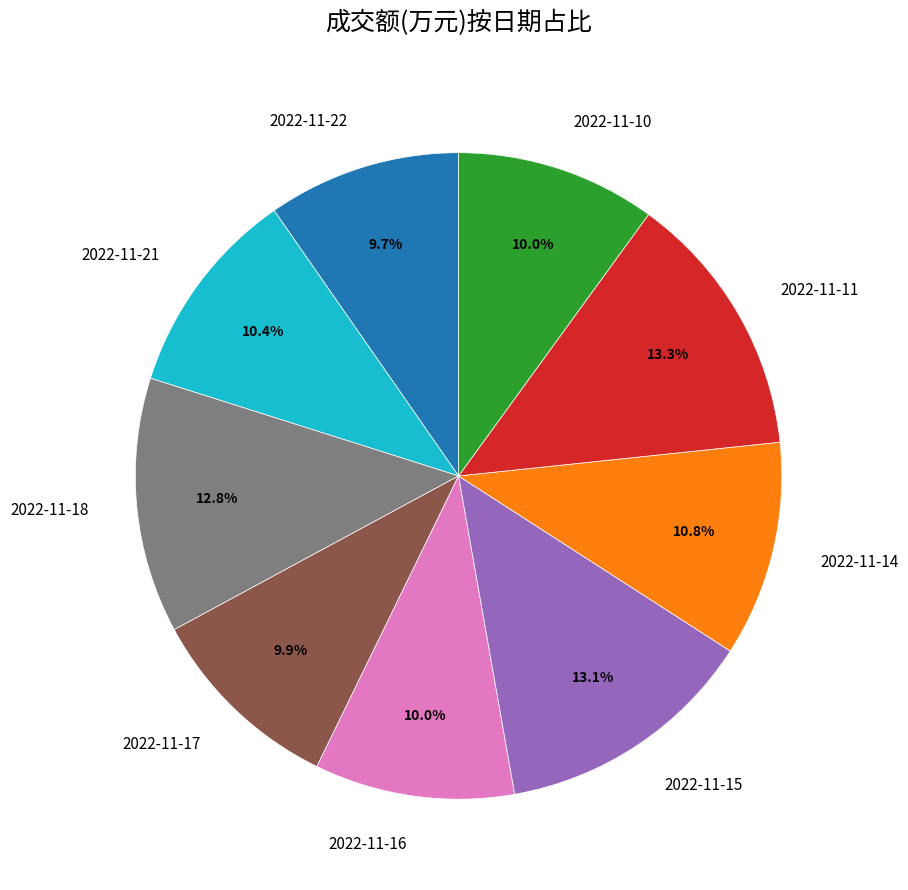

The 2022-11-22 slice represents 10% of the pie. True or false?

True